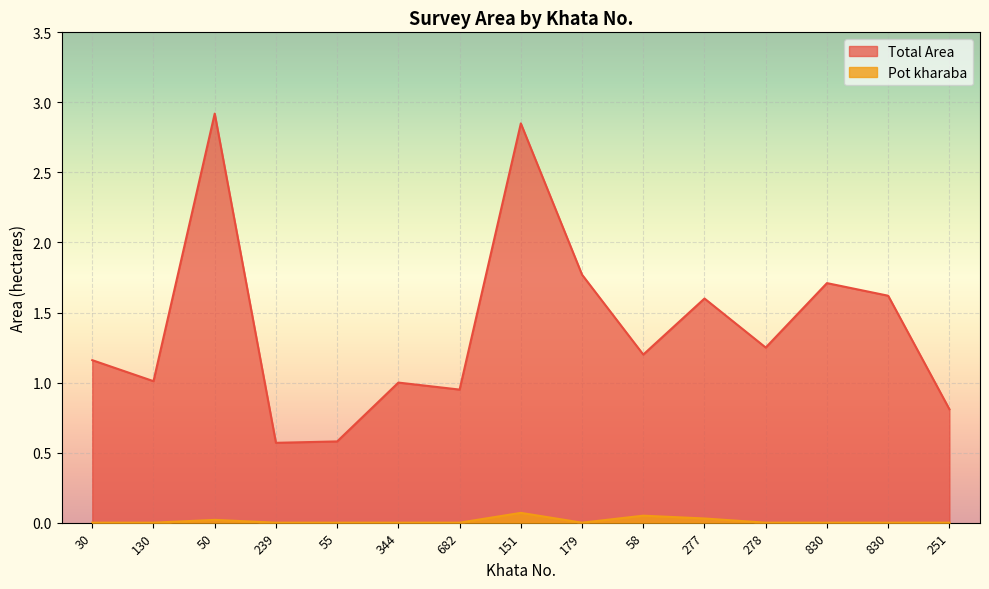

Is the value of Total Area at 130 greater than the value of Pot kharaba at 50?

Yes